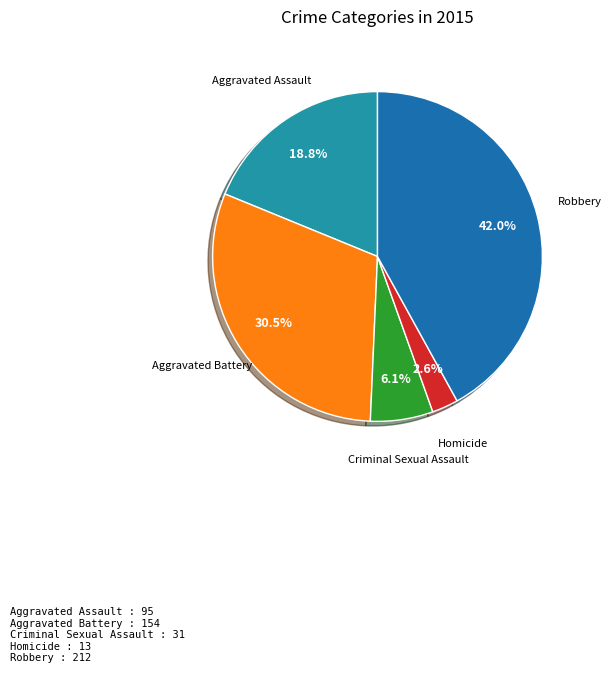

Is there any slice that represents more than half of the pie?

No